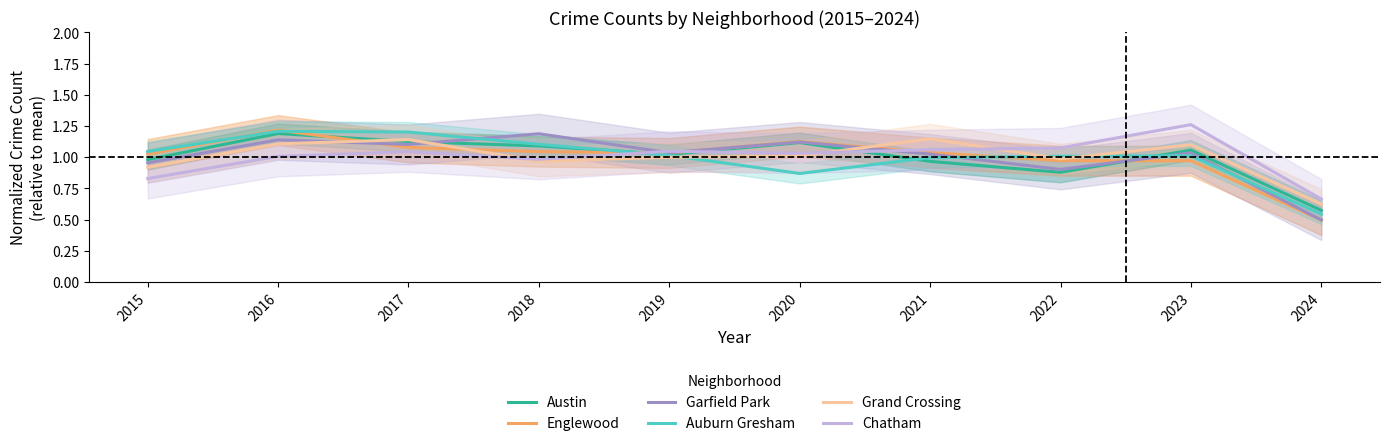

Where is Auburn Gresham nearest to the value 0?

2024